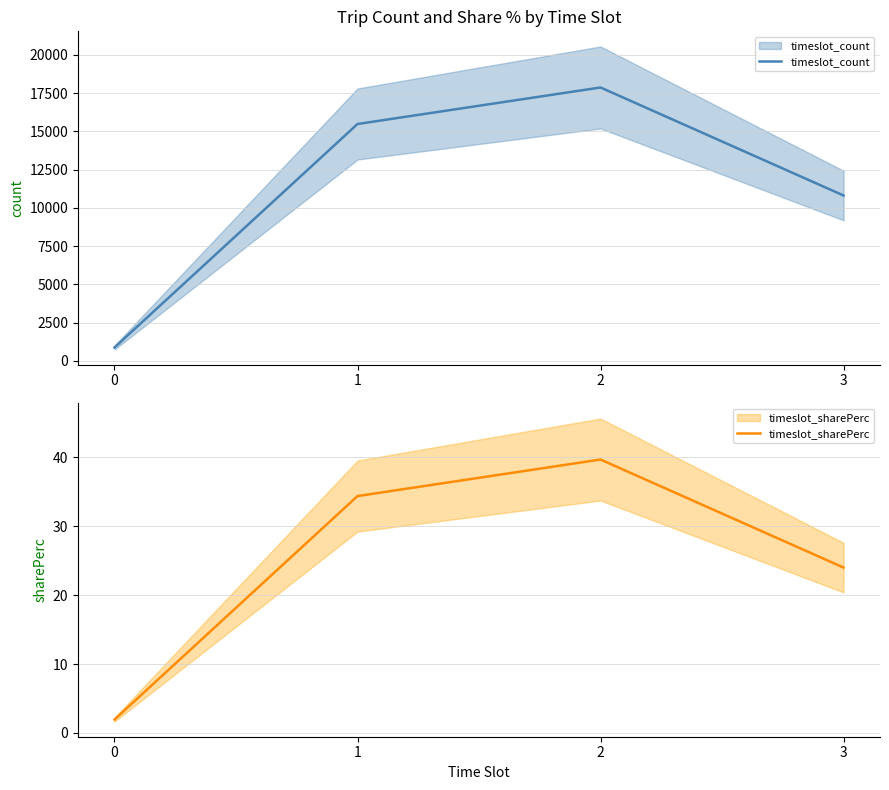

True or false: timeslot_sharePerc and timeslot_count intersect in this chart.

False